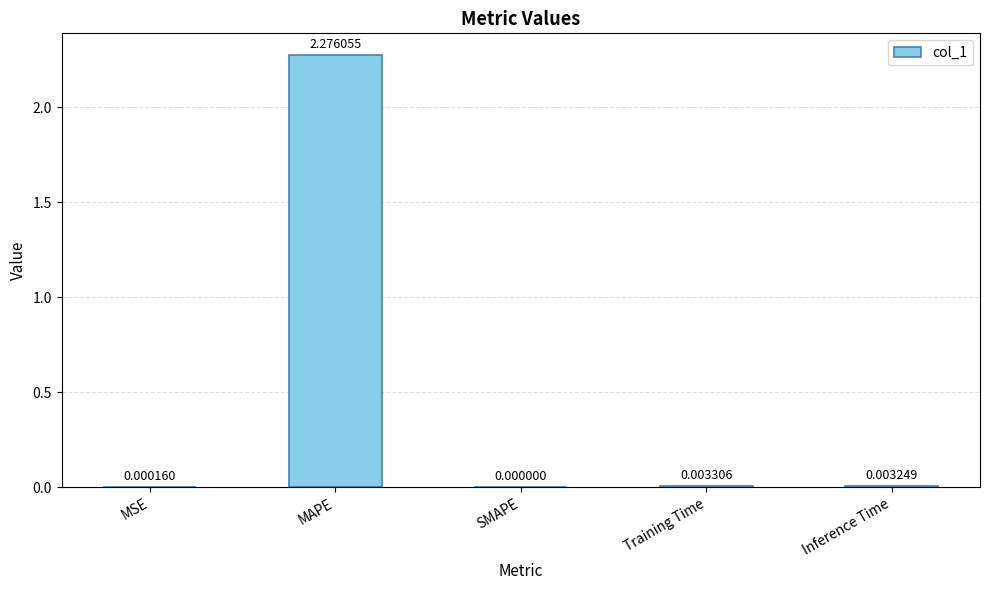

The value at MSE is 0.0. True or false?

True